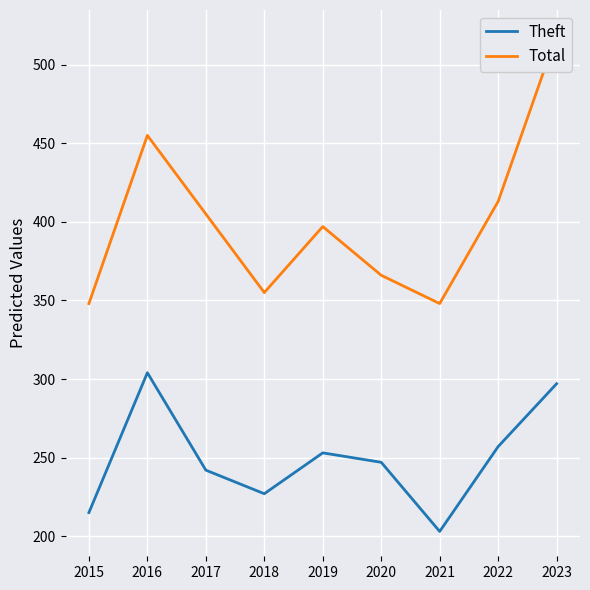

What are all the series names shown in the legend?

Theft, Total